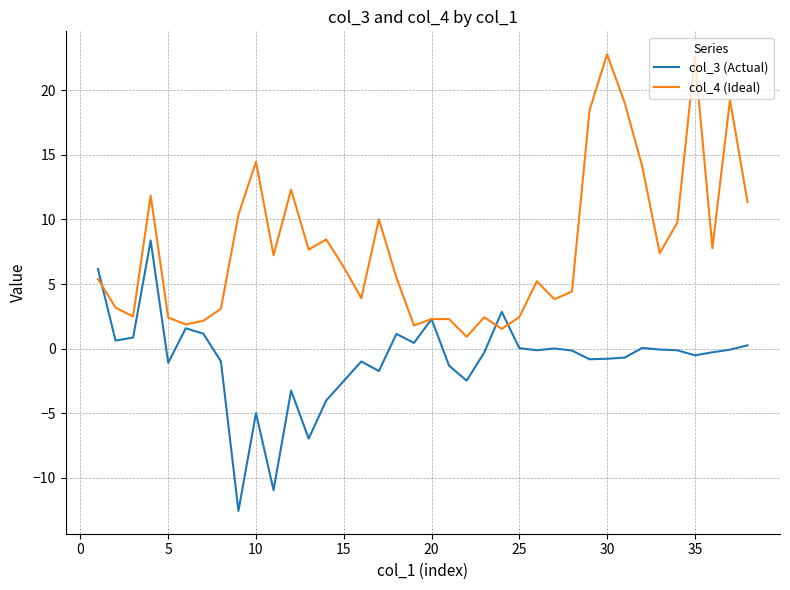

What is the difference between the maximum and second lowest values in the col_4 (Ideal) series?

21.3